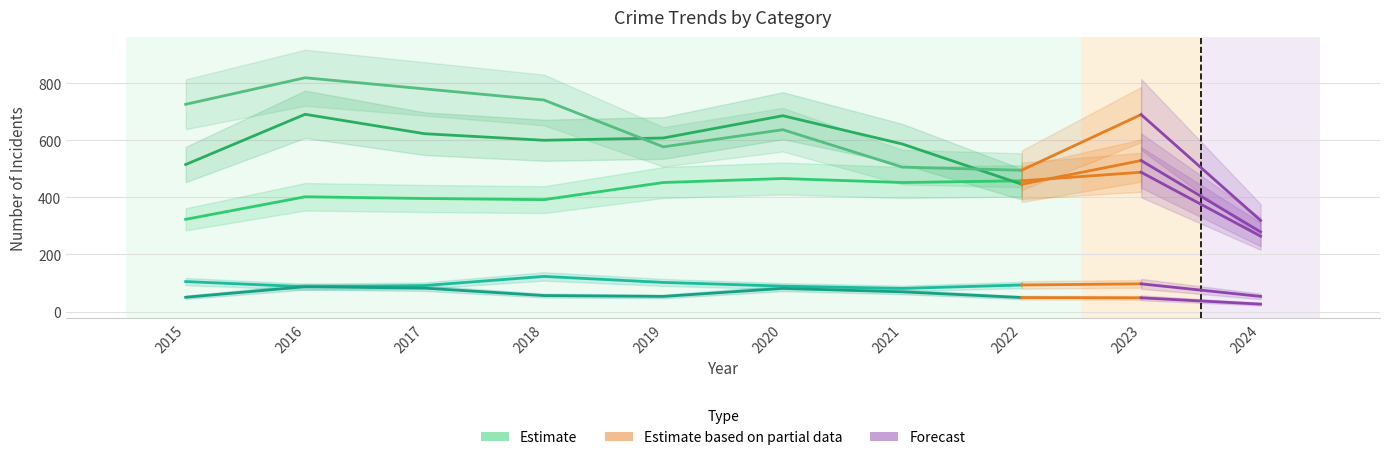

Where is Robbery nearest to the value 657?

2020